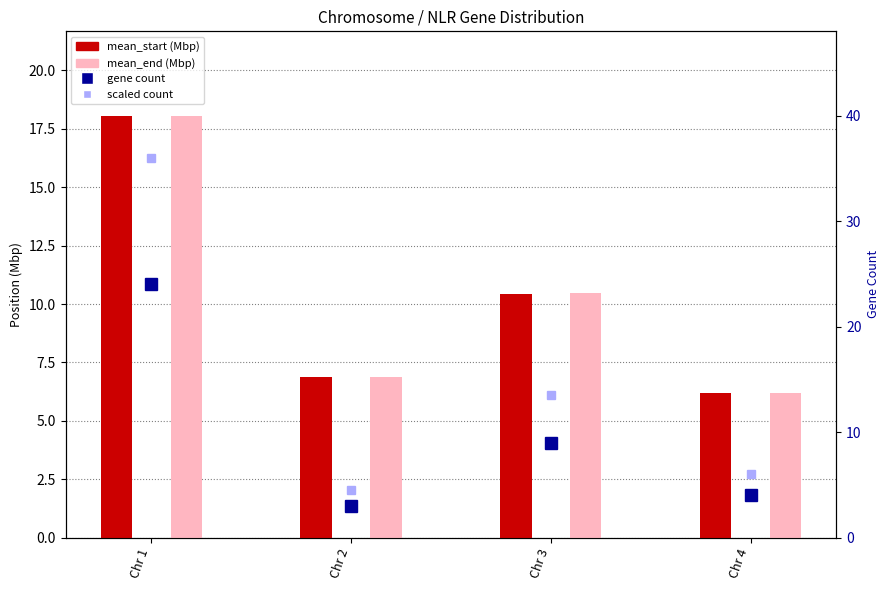

What is the difference between the maximum and minimum values in the mean_start (Mbp) series?

11.9